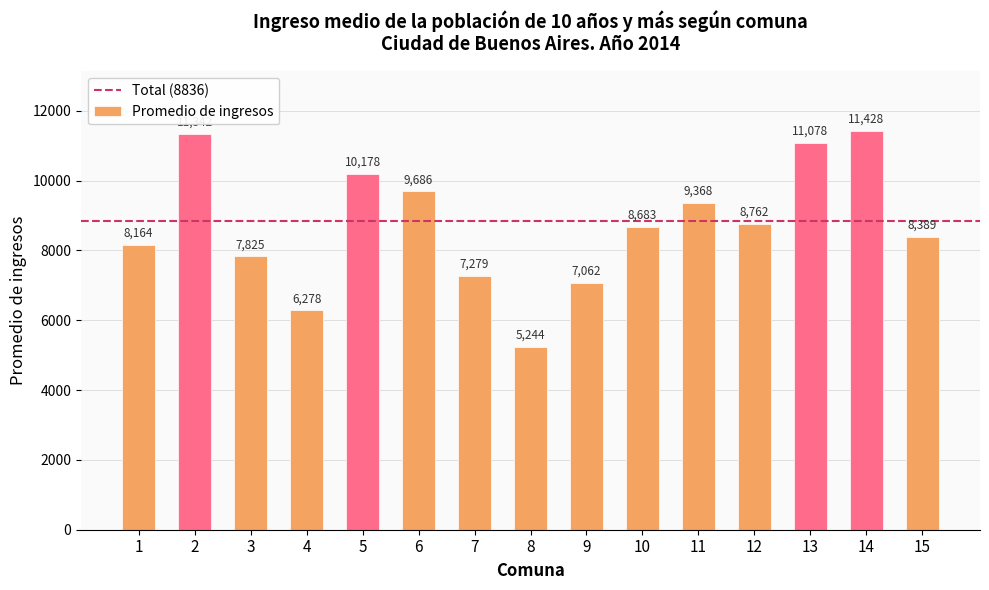

Between 8 and 9, which is larger?

9